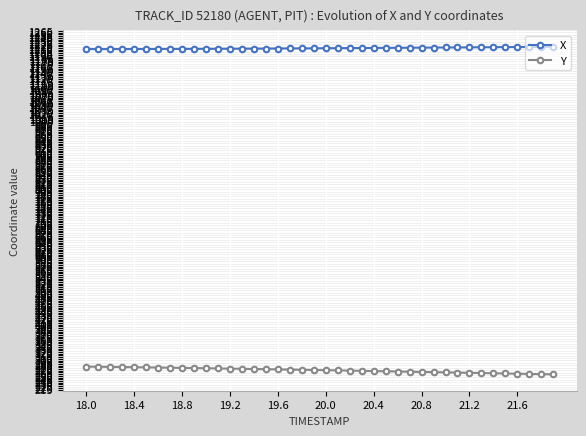

What is the value of the Y point at the 32nd from the left?

264.7